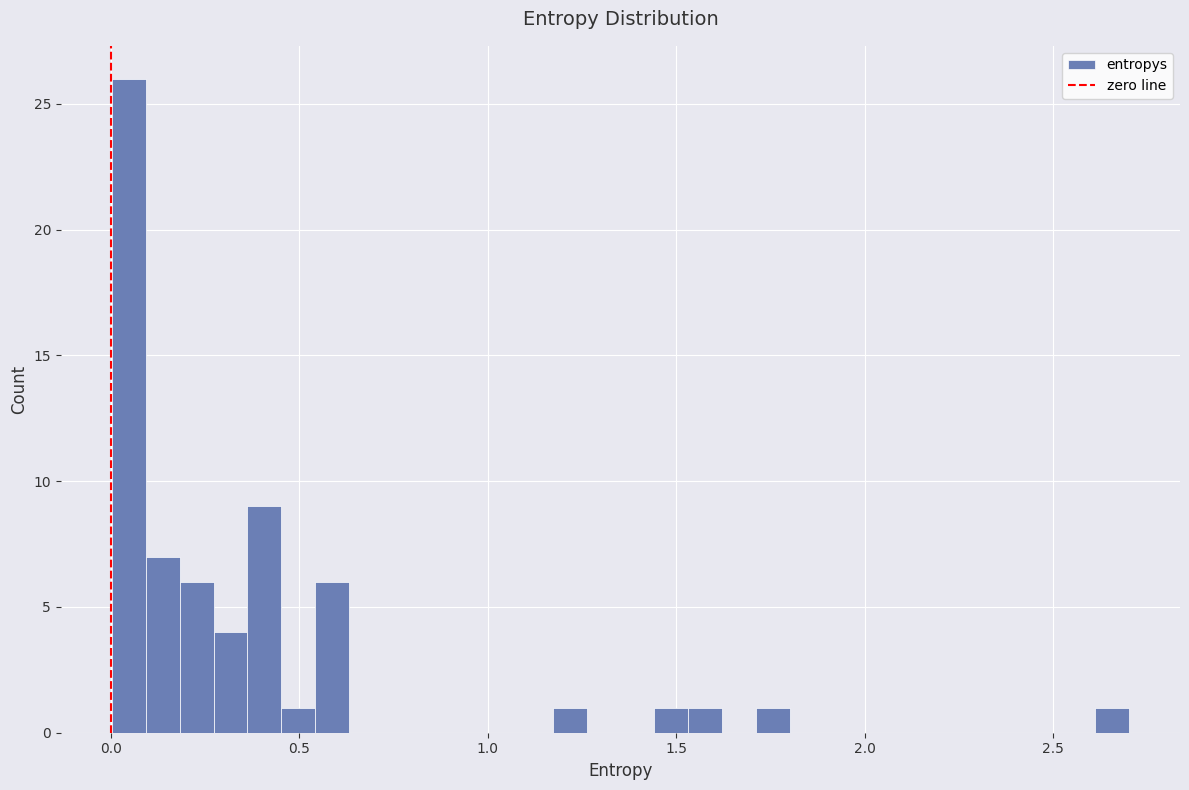

Read against the x-axis, roughly where is the centre of the tallest bar?

0.05